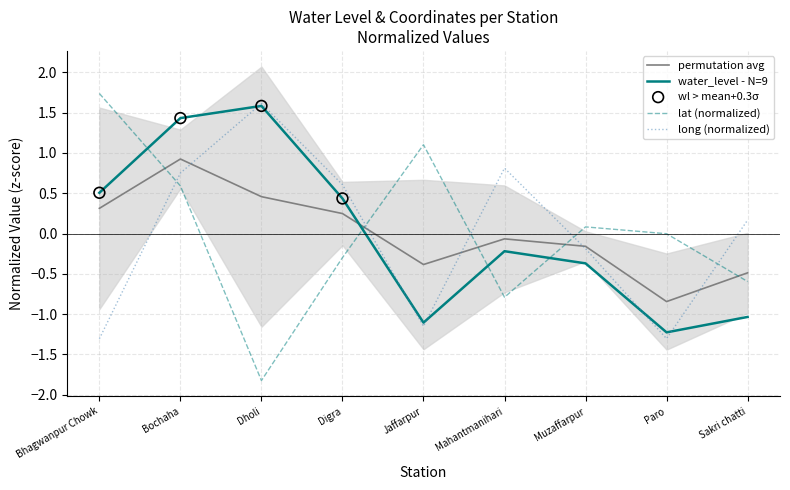

Which series has the largest Y range (max minus min)?

lat